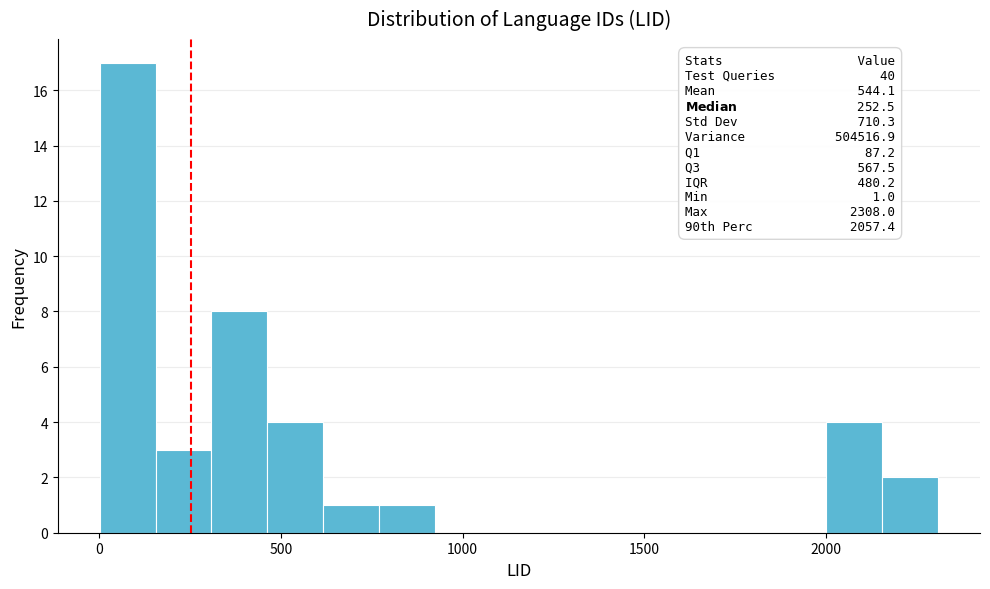

Read against the x-axis, roughly where is the centre of the tallest bar?

100